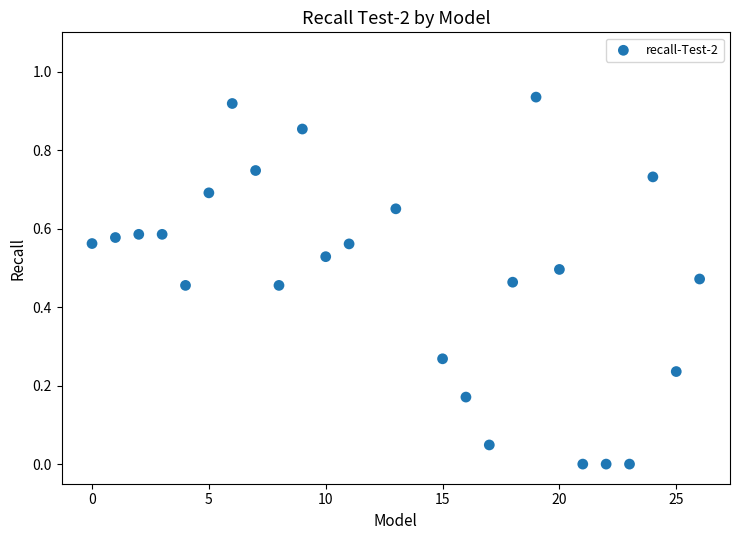

What is the range of X values (max minus min)?

26.0